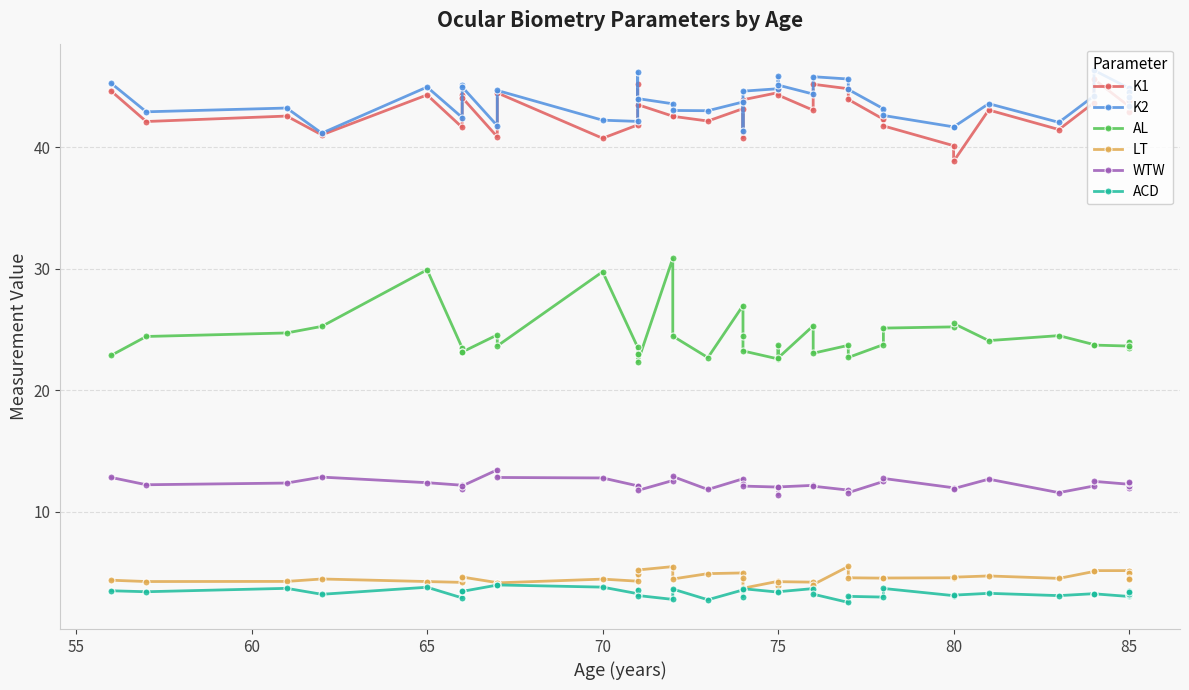

What is the average value of the AL series?

24.4